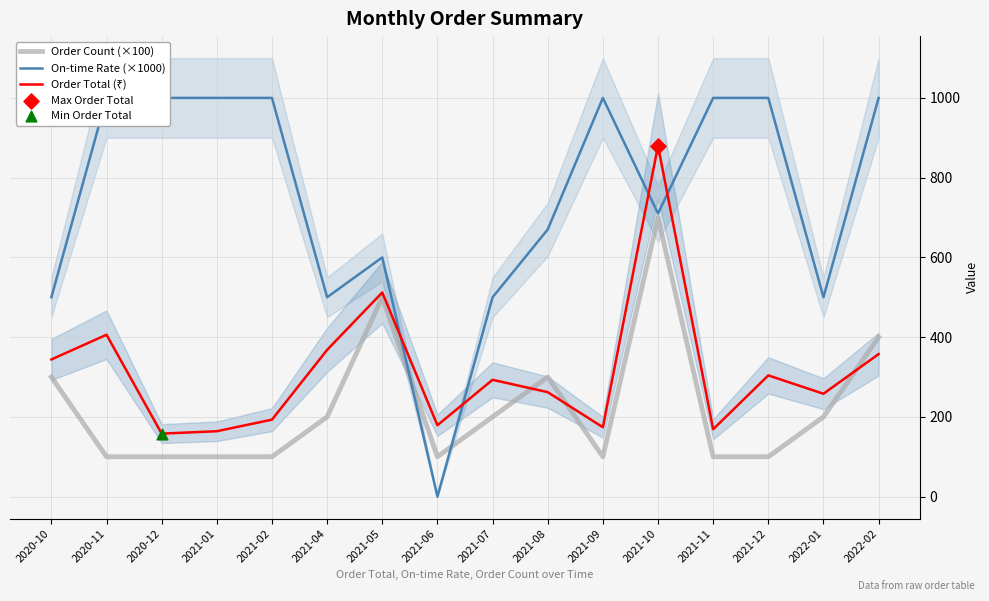

What are all the series names shown in the legend?

Order Count (×100), On-time Rate (×1000), Order Total (₹)